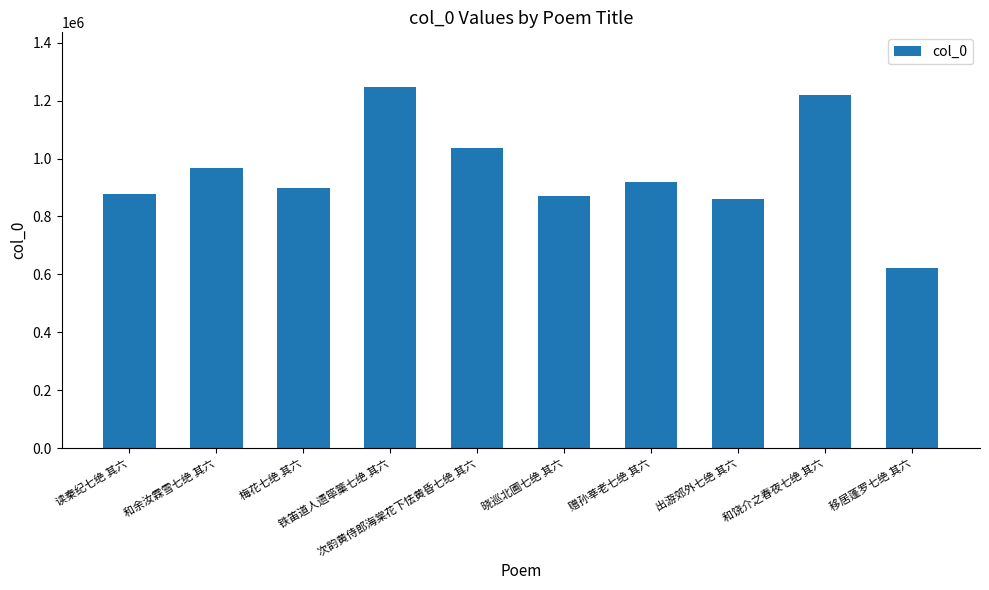

What position from the left is 次韵黄侍郎海棠花下怯黄昏七绝 其六?

5